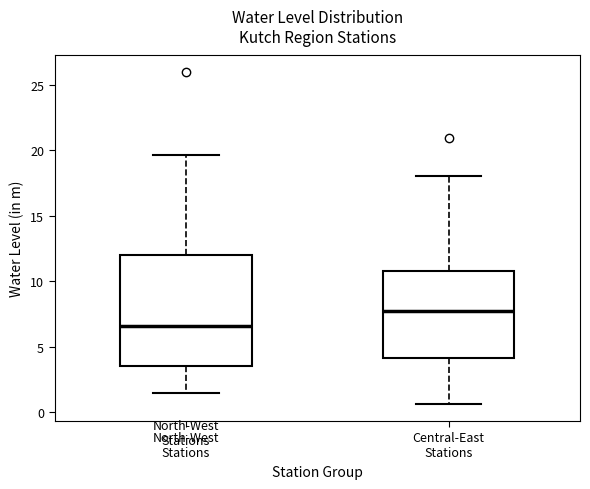

Reading left to right, transcribe this box plot: for each box, give where its median line is, the range the box spans, and where its two whiskers end, as read against the y-axis. The values are not printed on the chart, so give them approximately, as read against the axis.

North-West Stations: median 6.5, box 3.5 to 12.0, whiskers 1.5 to 19.5
Central-East Stations: median 7.5, box 4.0 to 11.0, whiskers 0.5 to 18.0